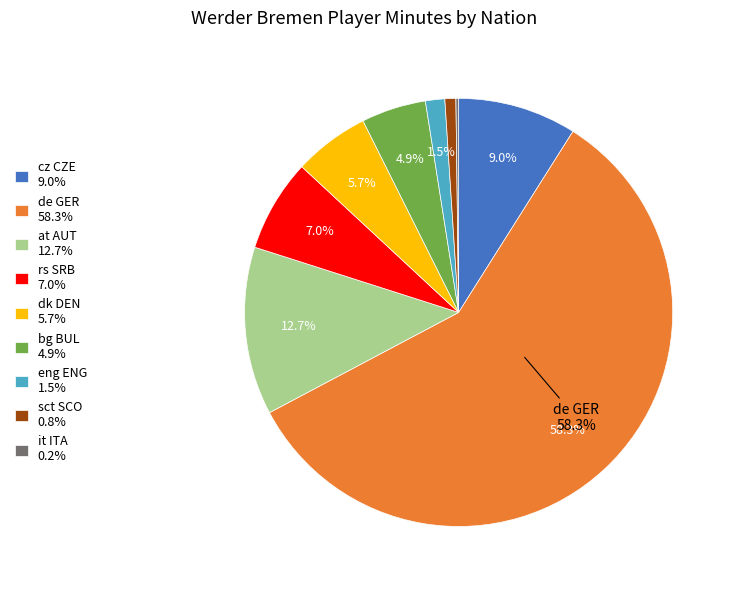

What is the largest slice in the pie chart?

de GER